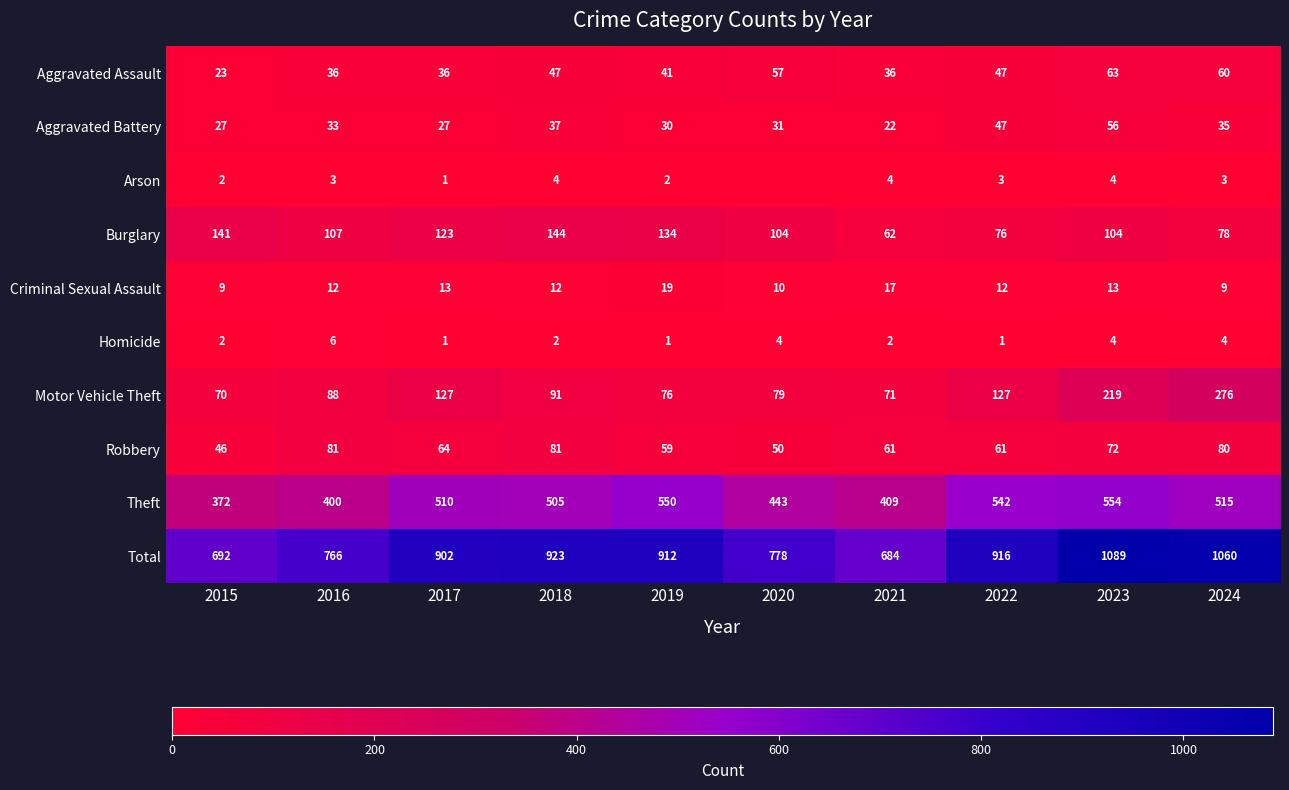

At which label does Total first exceed 912?

2018